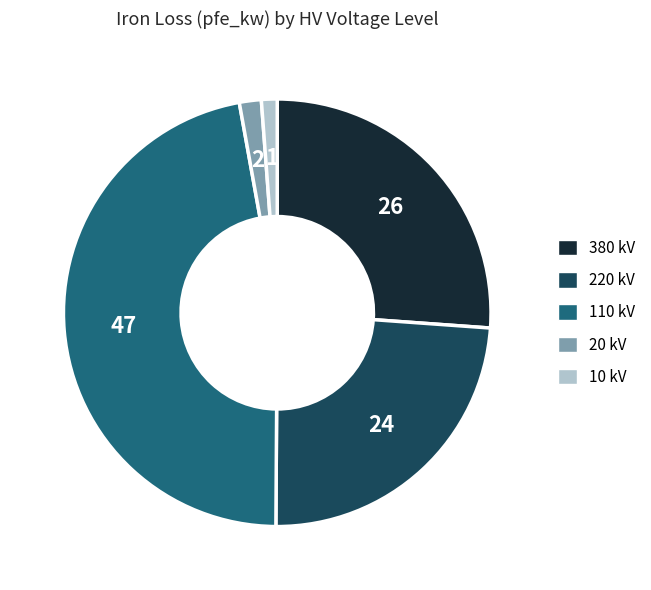

True or false: 220 kV accounts for 14% of the total.

False